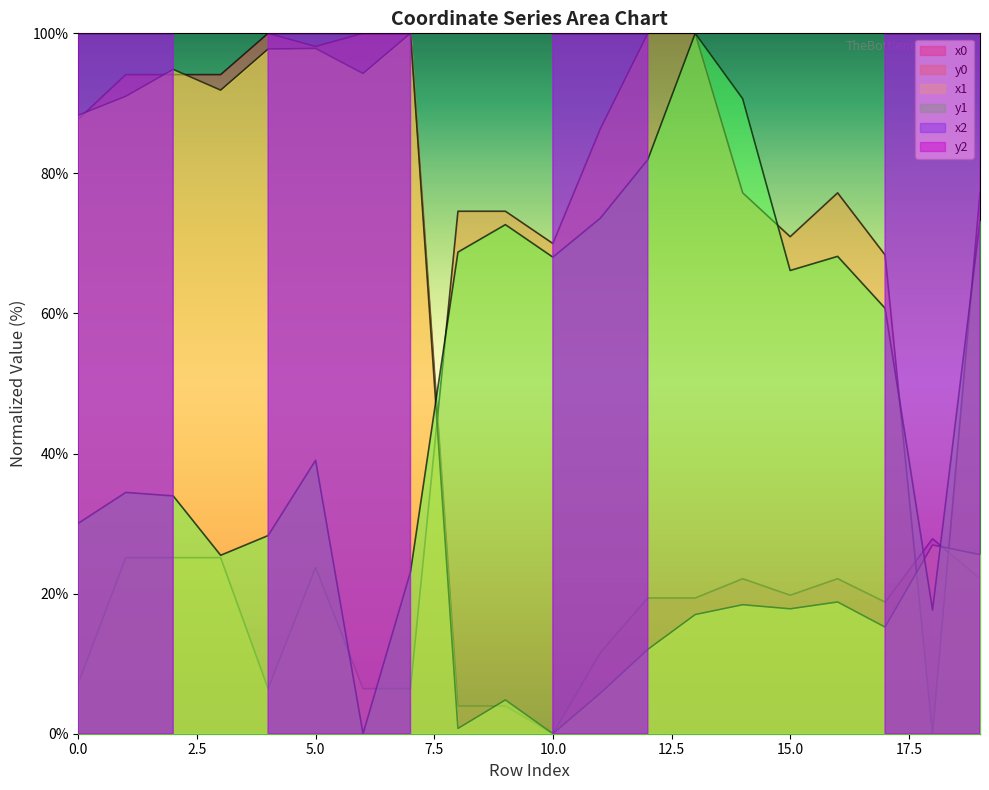

Which series has the widest spread of values?

x0